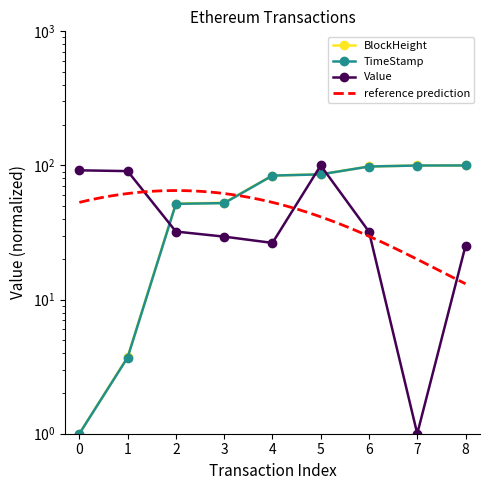

What are all the series names shown in the legend?

BlockHeight, TimeStamp, Value